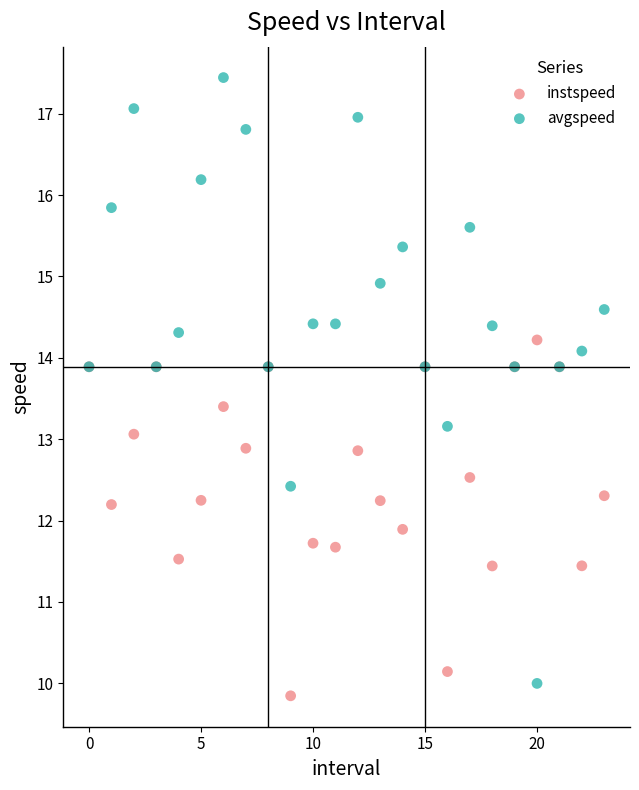

Which series contains the highest Y value?

avgspeed